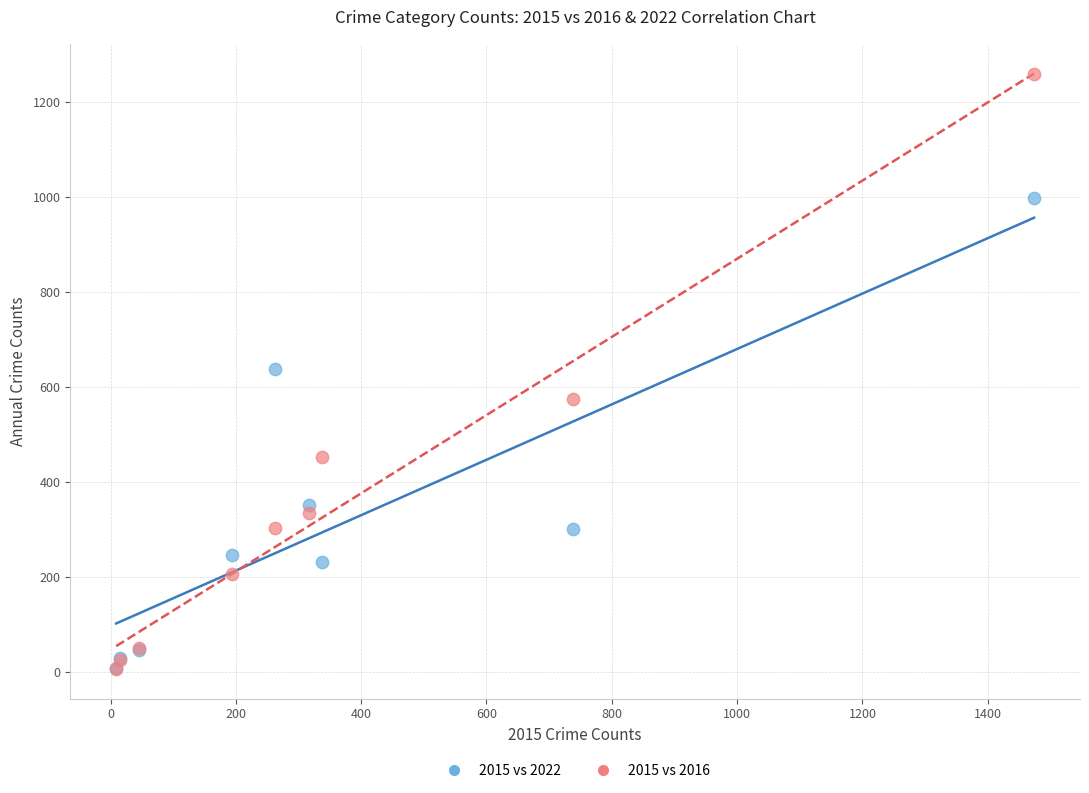

In the 2015 vs 2022 series, what Y value is closest to 504?

638